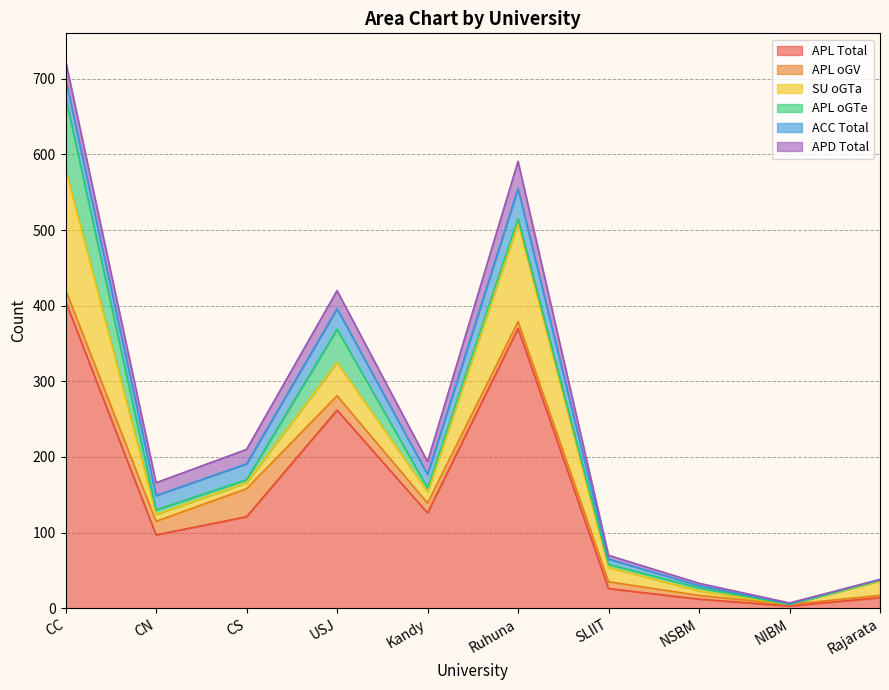

What is the difference between the second highest and second lowest values in the APL oGV series?

16